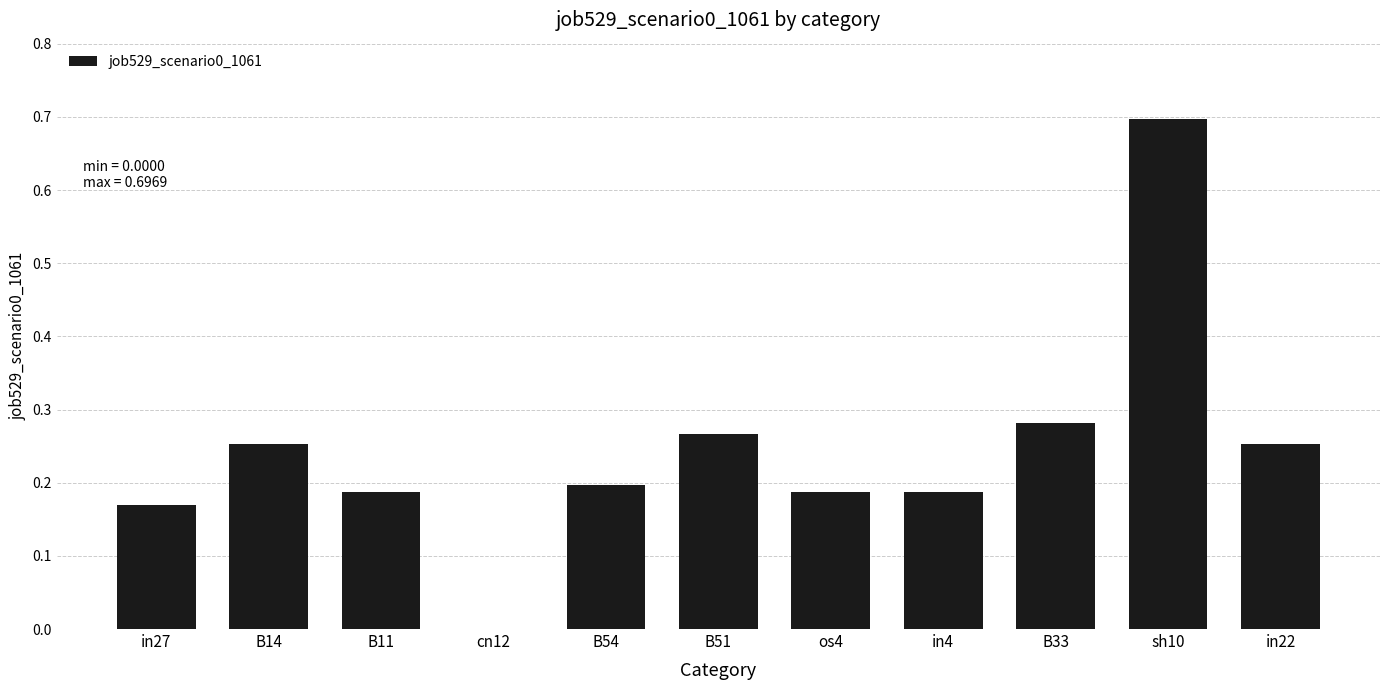

The value at cn12 is 0.0. True or false?

True